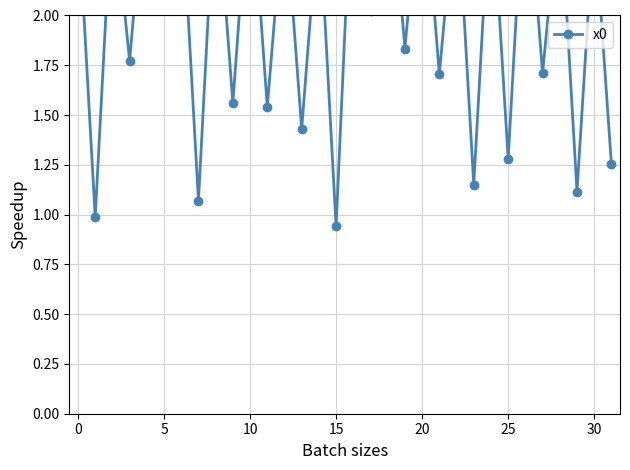

What is the difference between the second highest and minimum values?

1.9